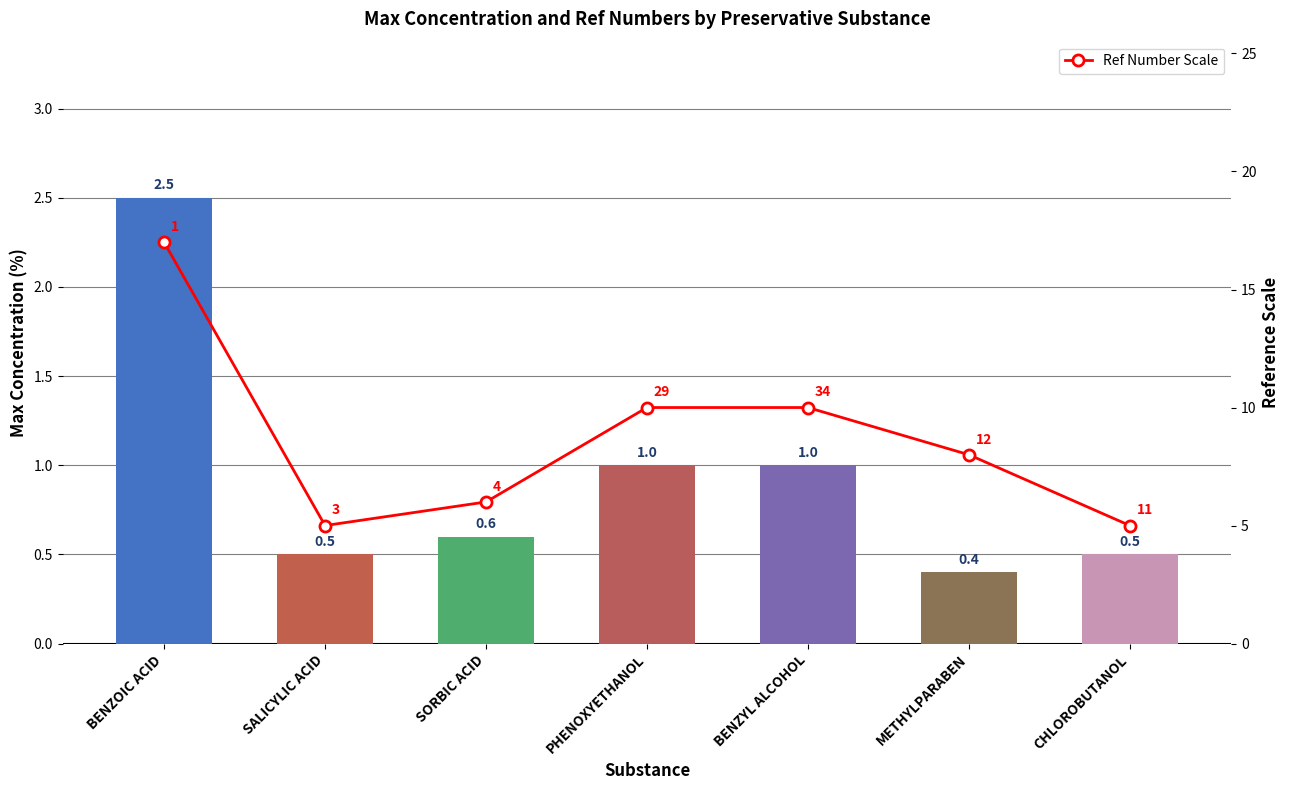

How many bars are there in total?

7